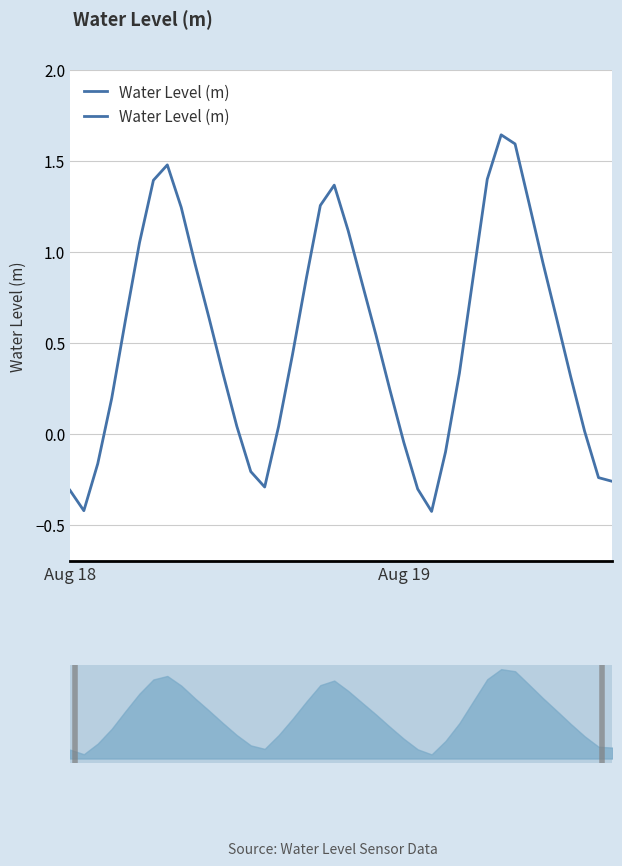

How many points are lower than both their immediate neighbors (excluding endpoints)?

3